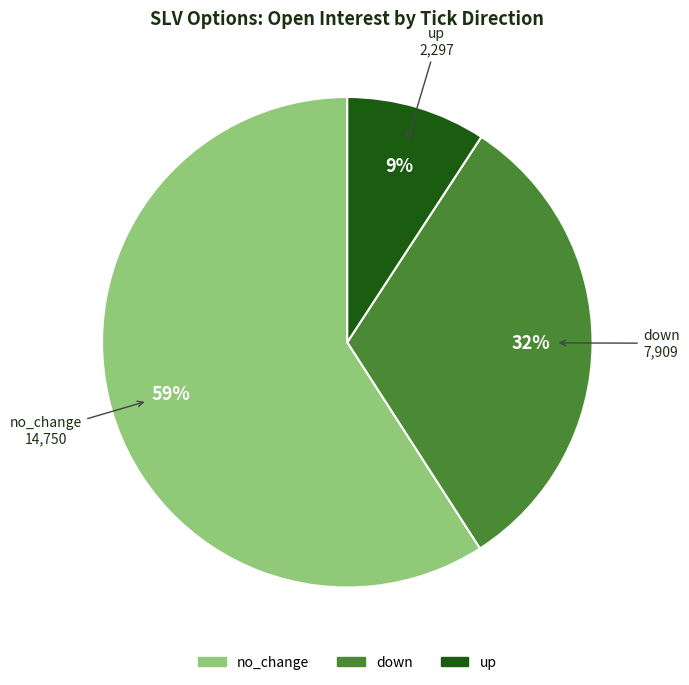

Does any single category account for the majority?

Yes